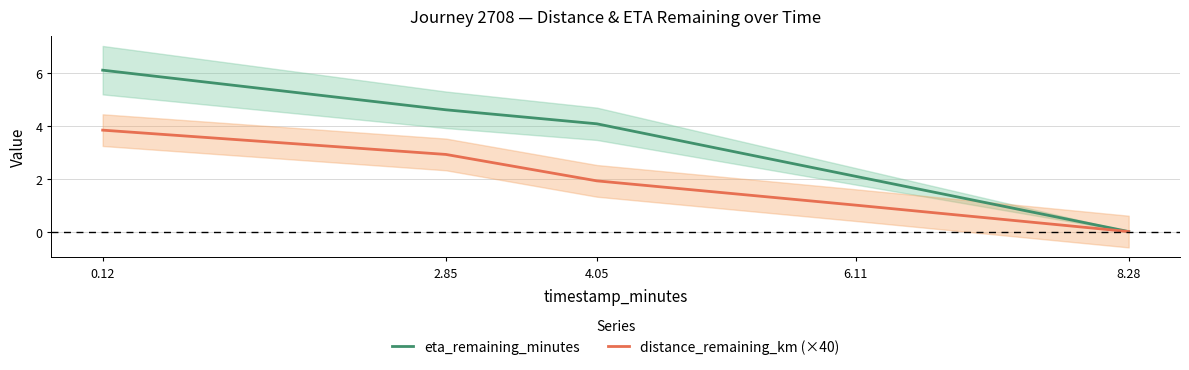

Which series has the largest total across all categories?

eta_remaining_minutes